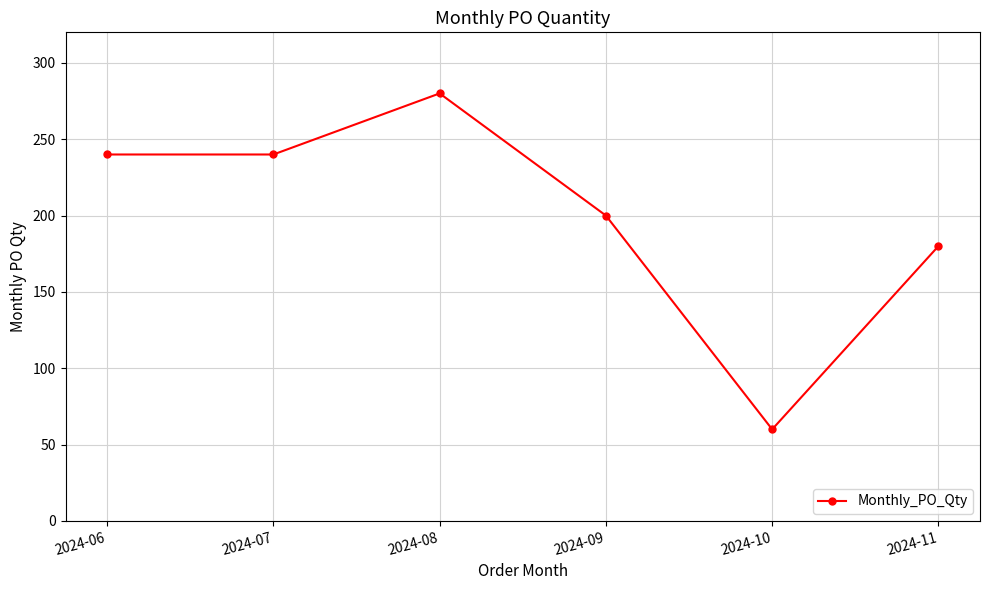

True or false: there are more than 0 points higher than both neighbors.

True